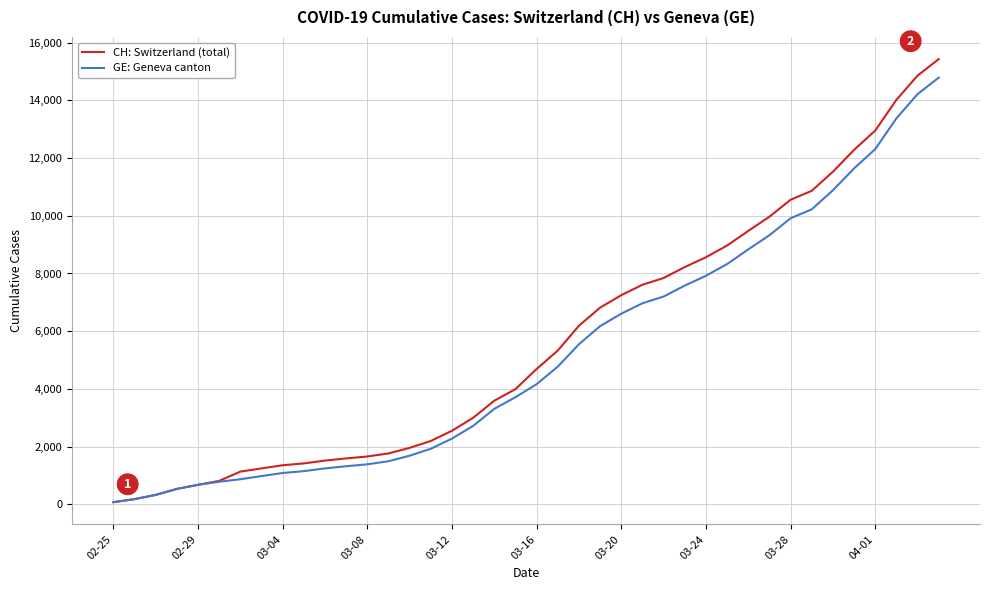

What is the maximum value shown in the chart?

15433